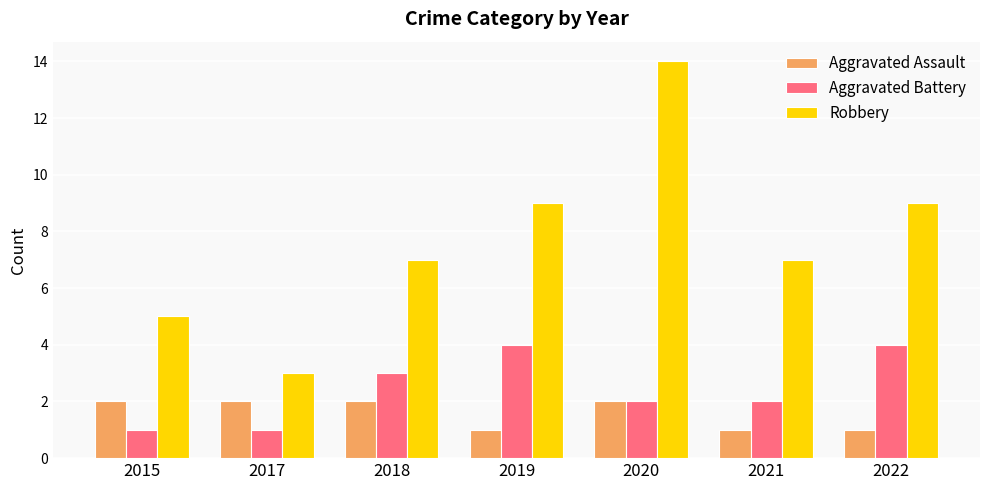

How many groups of bars are there?

7